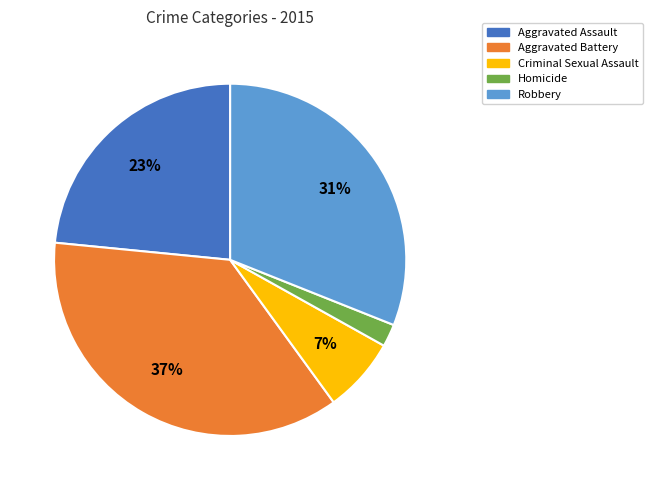

To the nearest percent, what is the average slice percentage?

20%